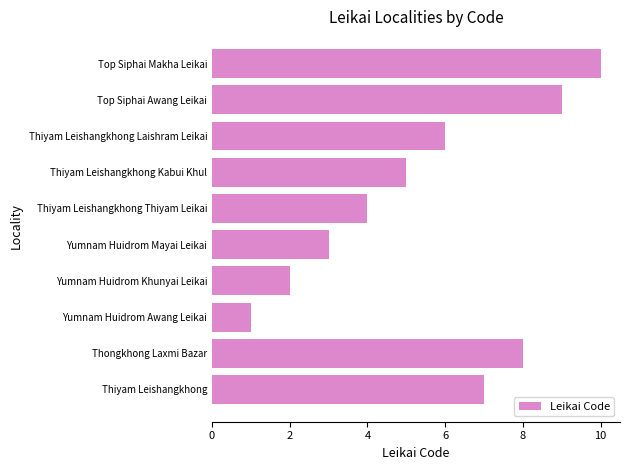

What is the smallest value displayed?

1